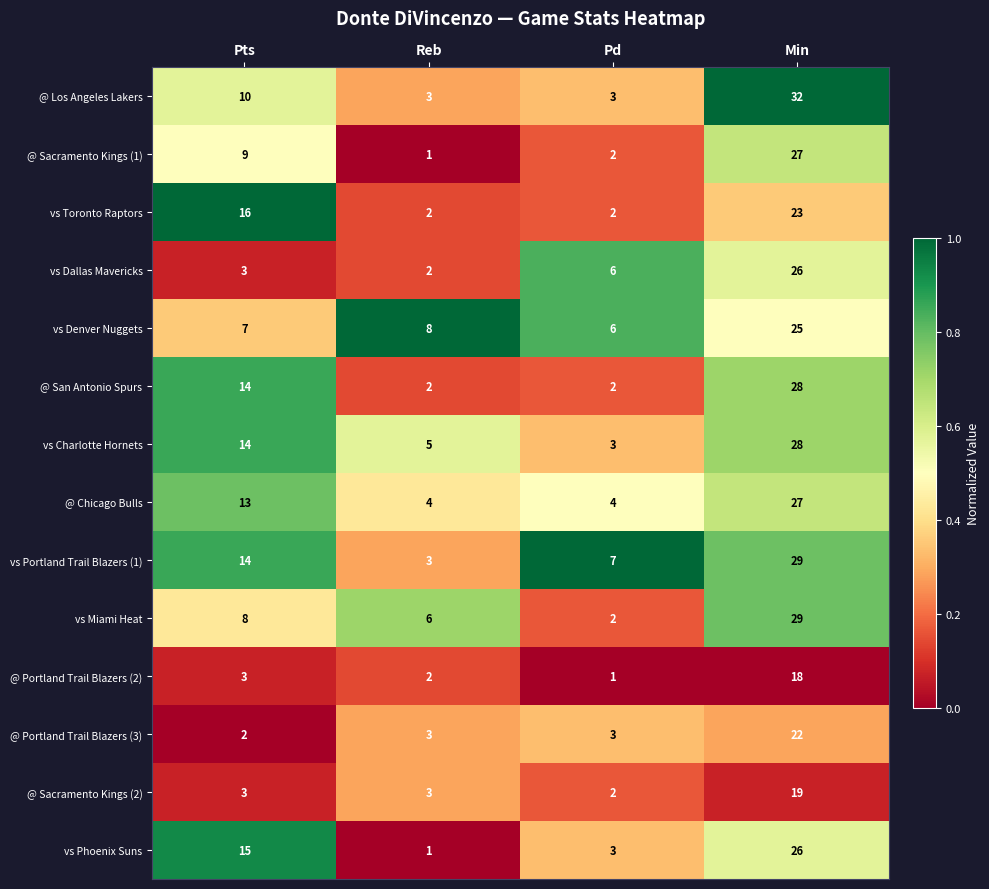

Is it true that vs Miami Heat equals 2 at Pd?

True